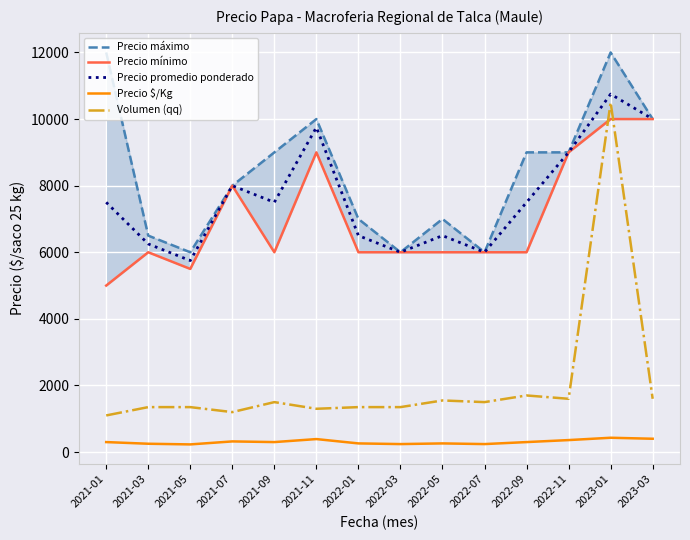

At which label does Precio $/Kg reach its minimum?

2021-05